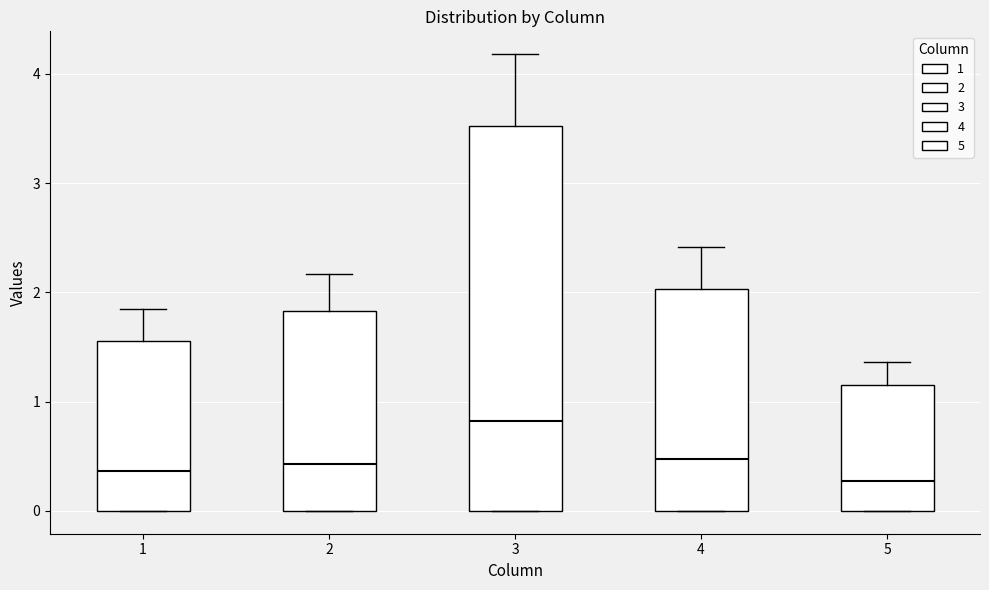

Where does the median line of the box at x = 4 sit on the y-axis? The values are not printed on the chart, so give them approximately, as read against the axis.

0.5